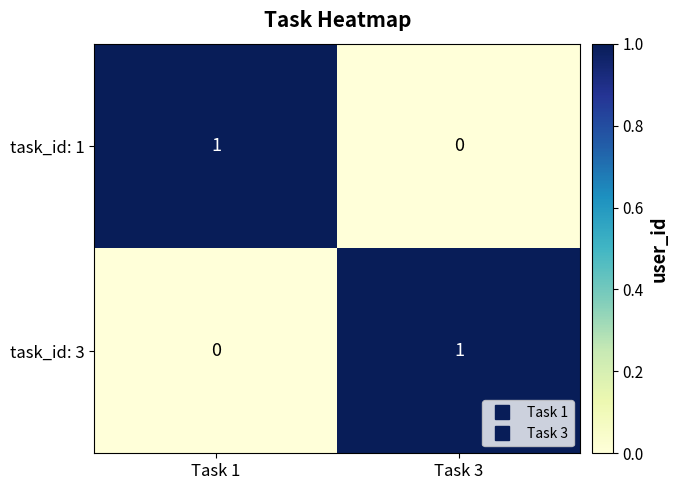

Is the value of task_id: 1 at Task 1 greater than the value of task_id: 3 at Task 1?

Yes